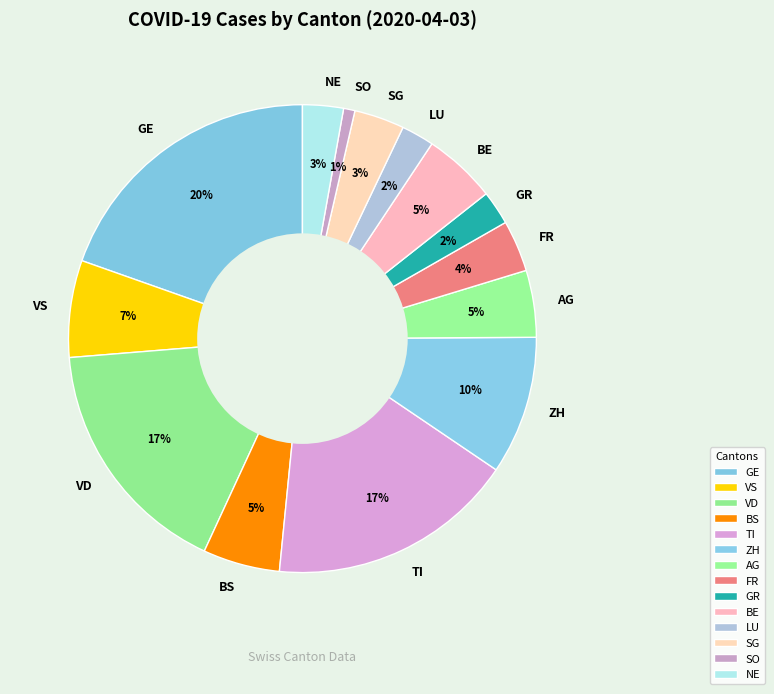

To the nearest percent, what is the difference between the BE and SG slice percentages?

2%